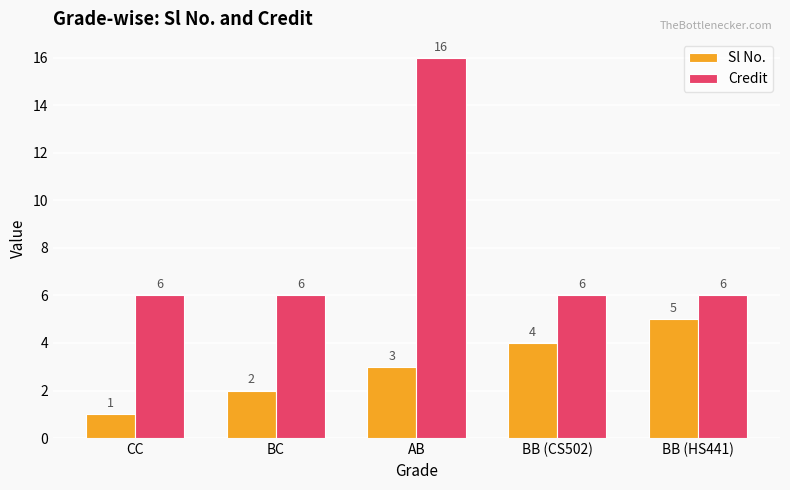

How many values in the Credit series exceed 6?

1